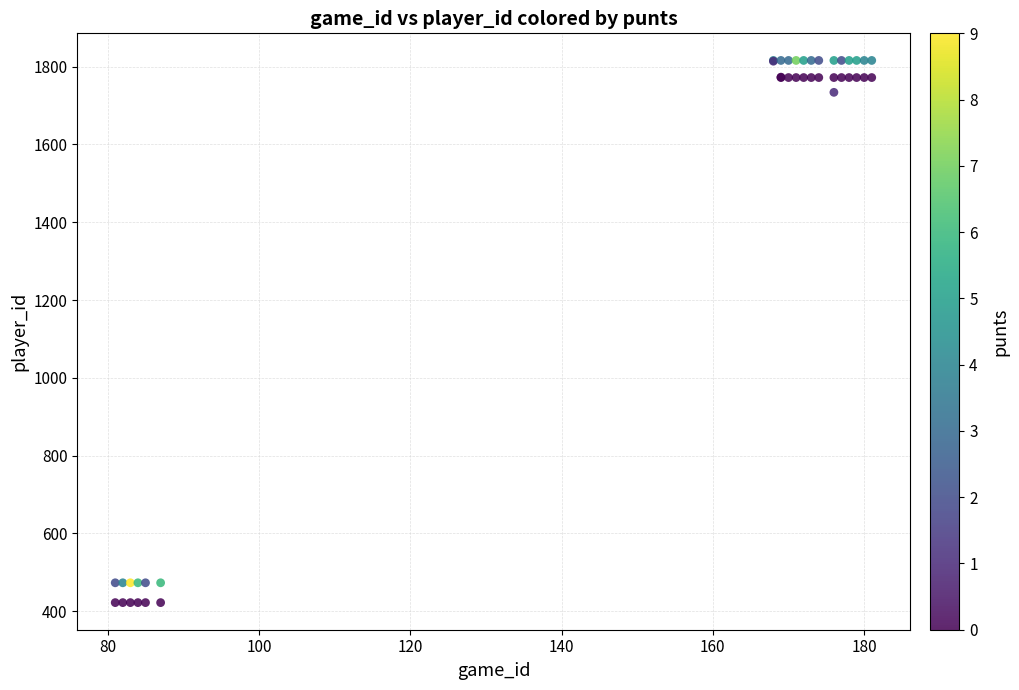

What Y value in the scatter plot is closest to 1119?

1734